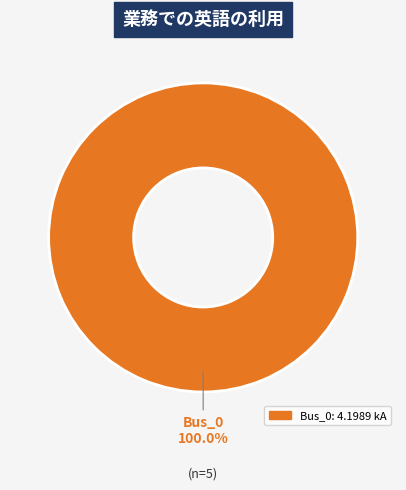

How many slices are in this pie chart?

1